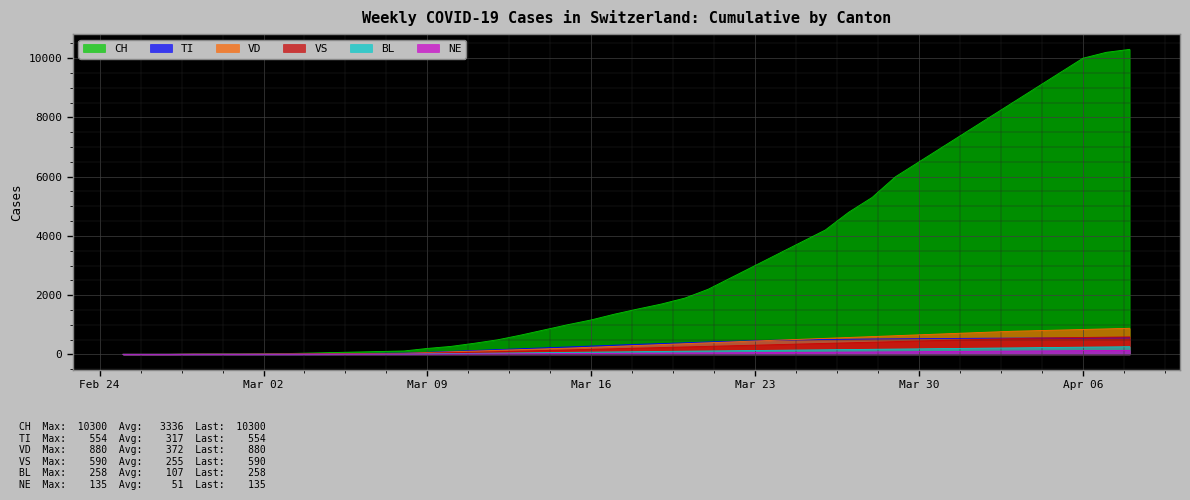

How many values in the CH series exceed 1900?

19